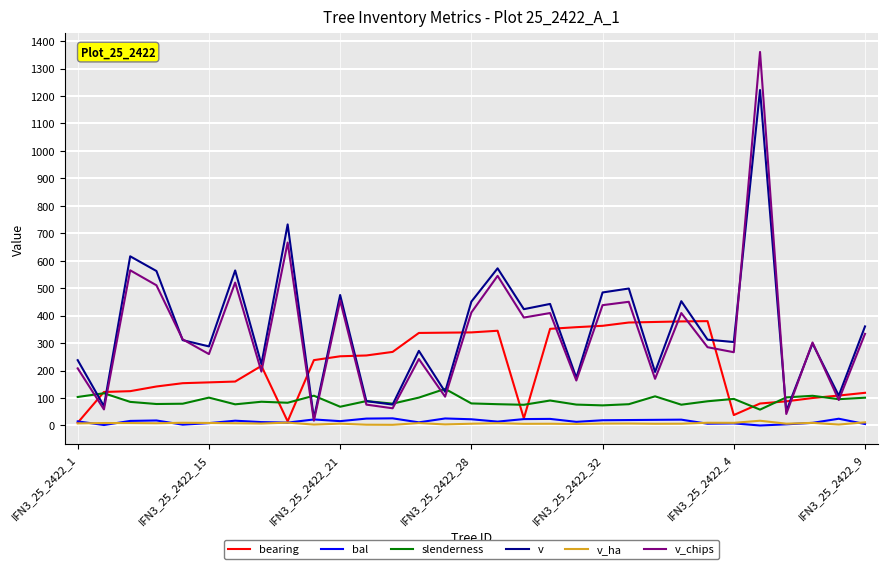

True or false: v_ha and v intersect in this chart.

False